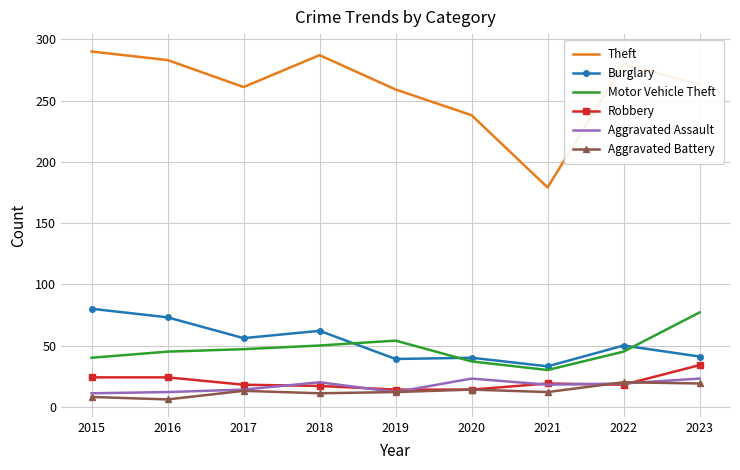

What is the average value of the Motor Vehicle Theft series?

47